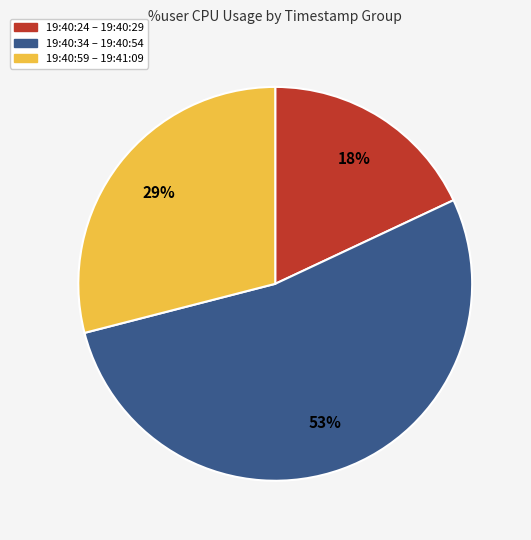

Does any single category account for the majority?

Yes